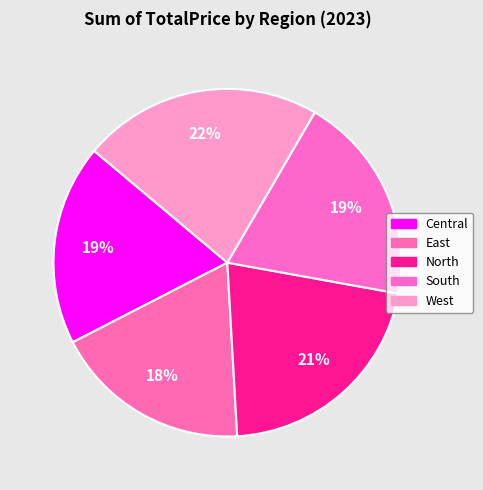

Is it true that South is 19% of the pie?

True